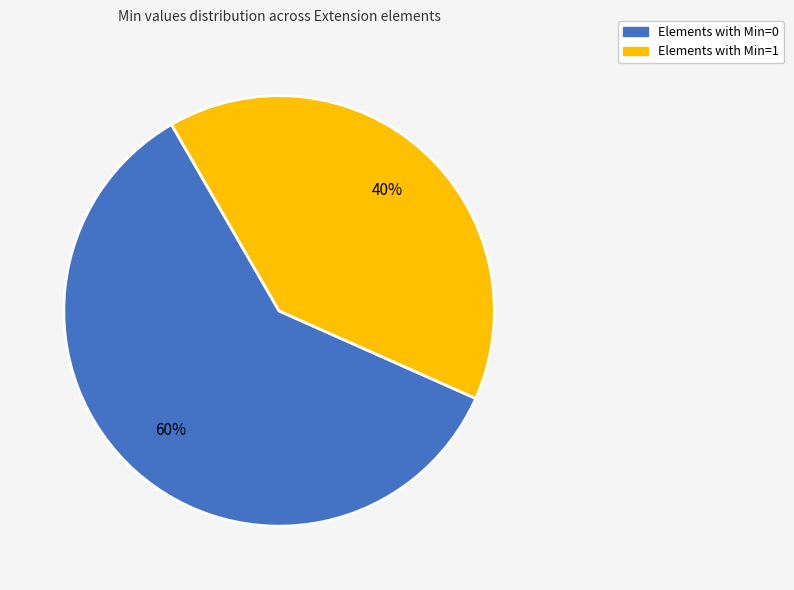

To the nearest percent, what is the average slice percentage?

50%